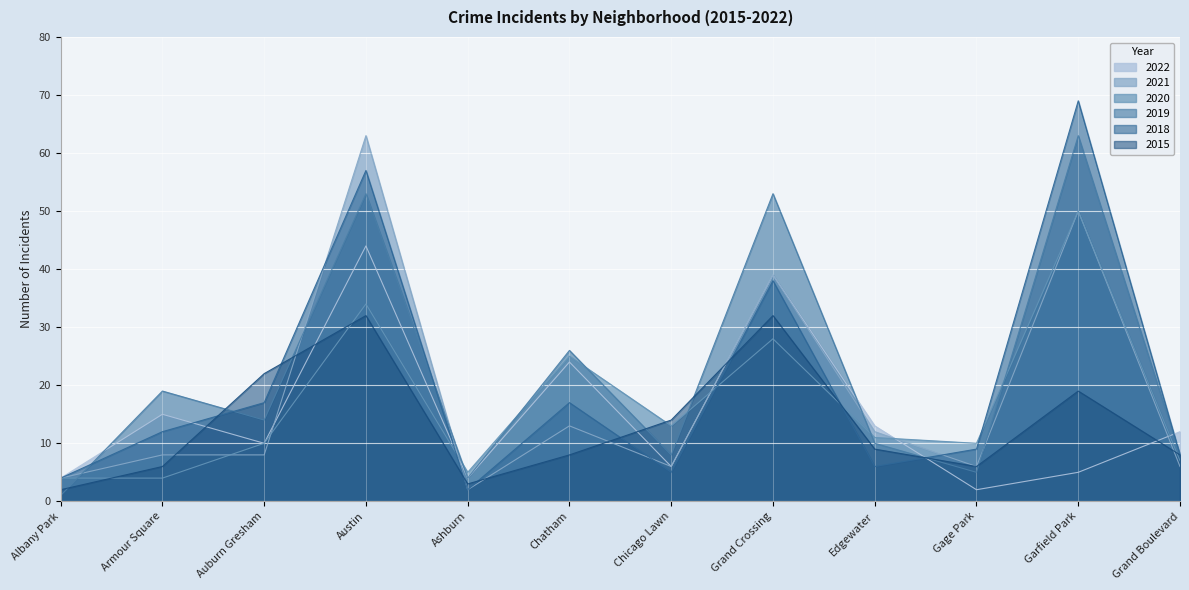

At which label does 2021 first exceed 8?

Austin